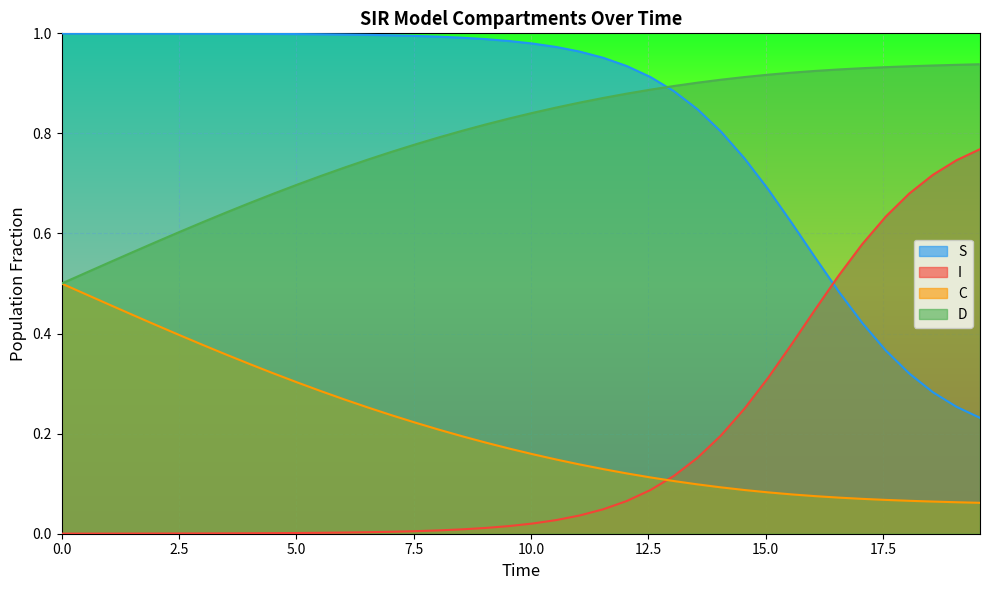

Which series ends up on top after the final intersection of I and C?

I